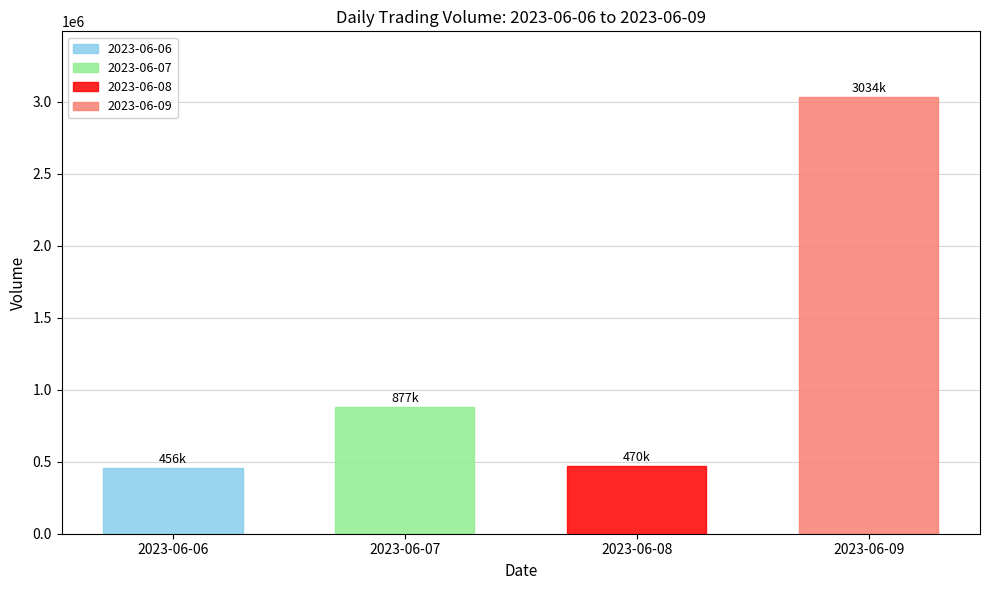

What is the greatest value displayed?

3034165